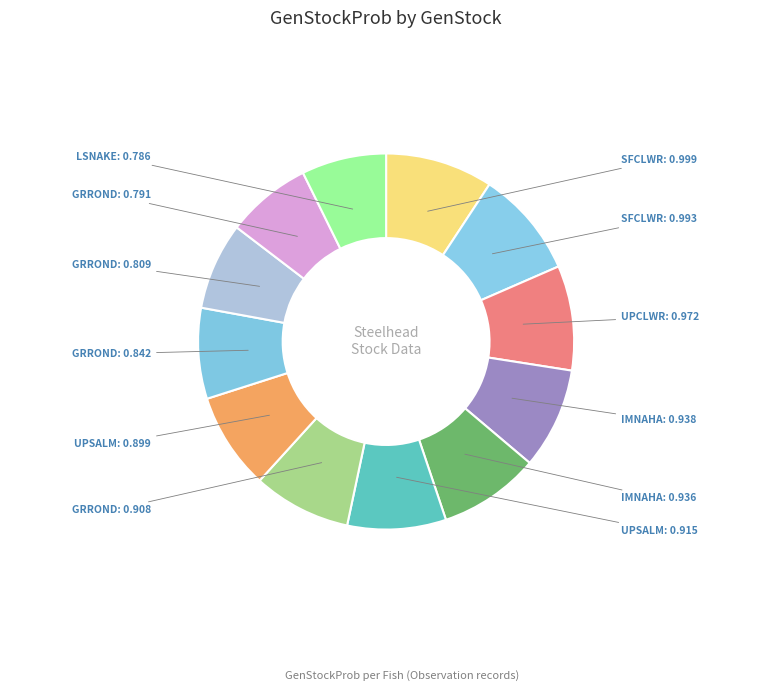

Count the number of slices in the pie.

12